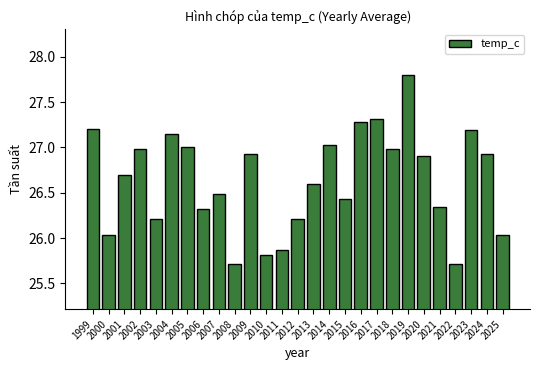

What is the difference between the maximum and minimum values?

2.1